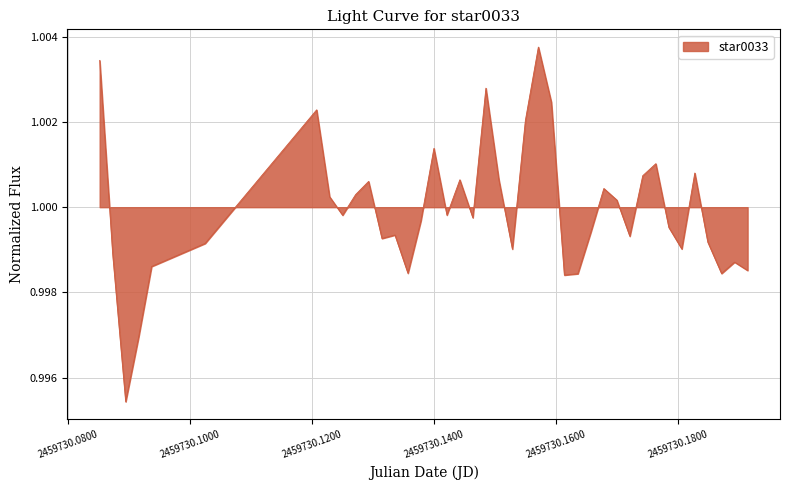

How many points are lower than both their immediate neighbors (excluding endpoints)?

11